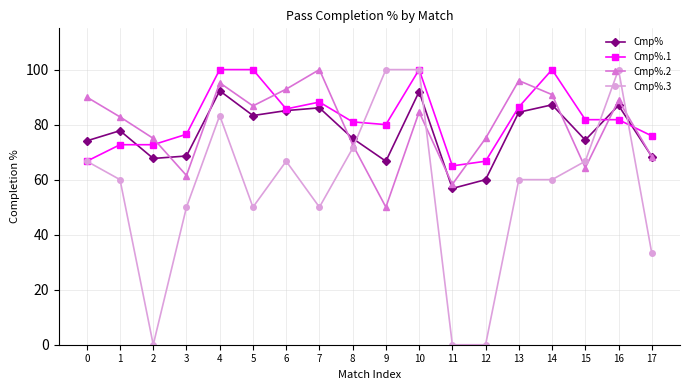

The value of Cmp%.1 at 3 is 76.5. True or false?

True